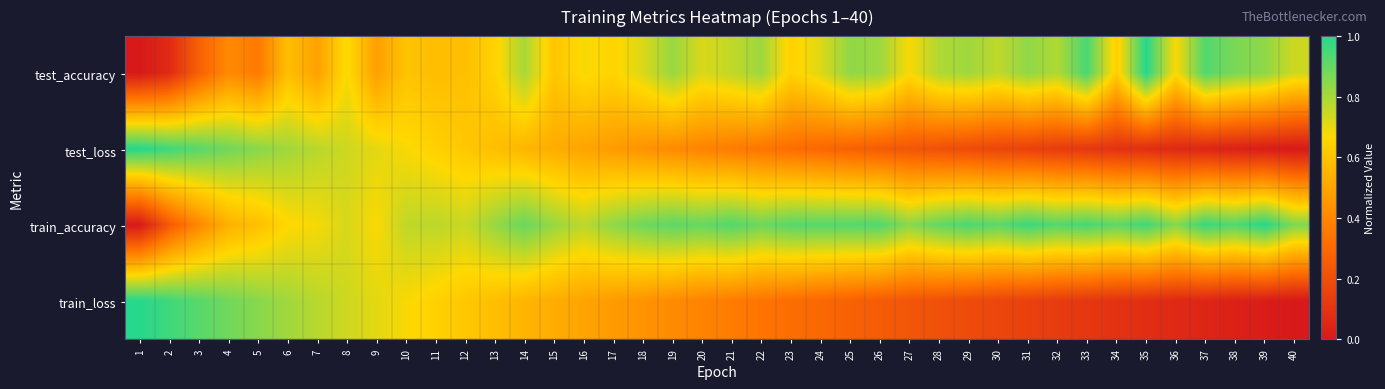

Rank the series at 37 from lowest to highest value.

test_loss, train_loss, test_accuracy, train_accuracy